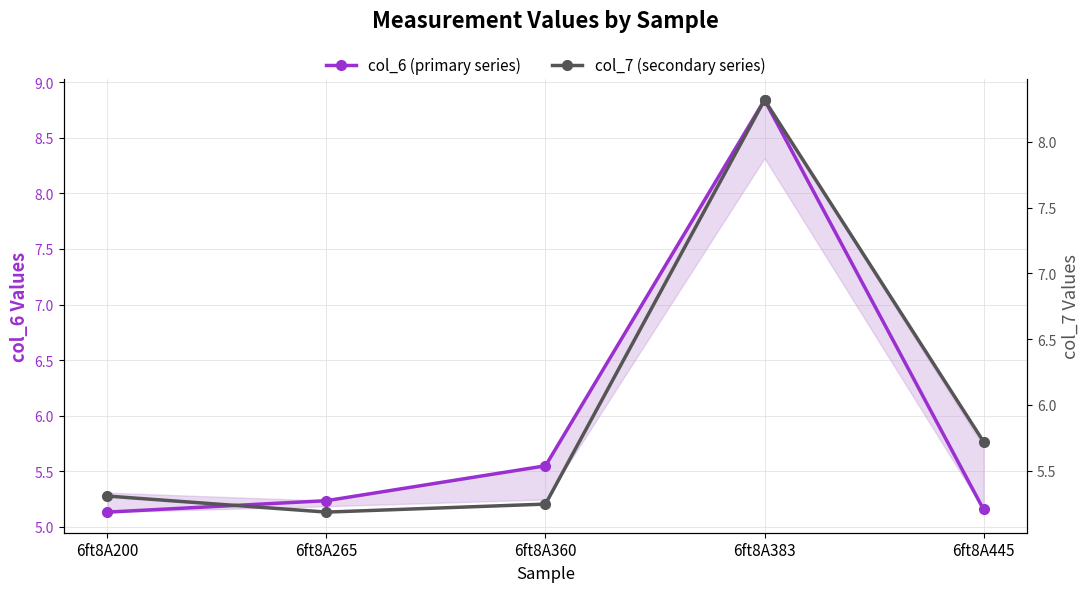

At which category is the sum across all series the highest?

6ft8A383